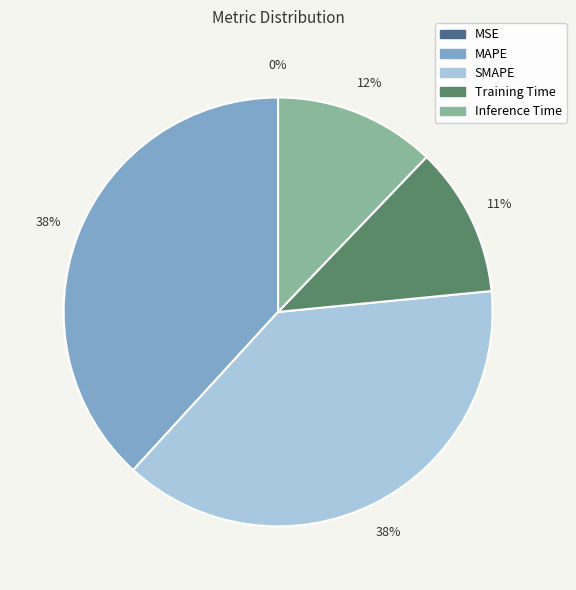

True or false: SMAPE accounts for 38% of the total.

True